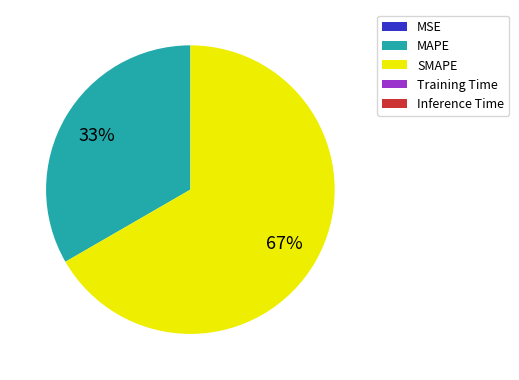

Does any single category account for the majority?

Yes